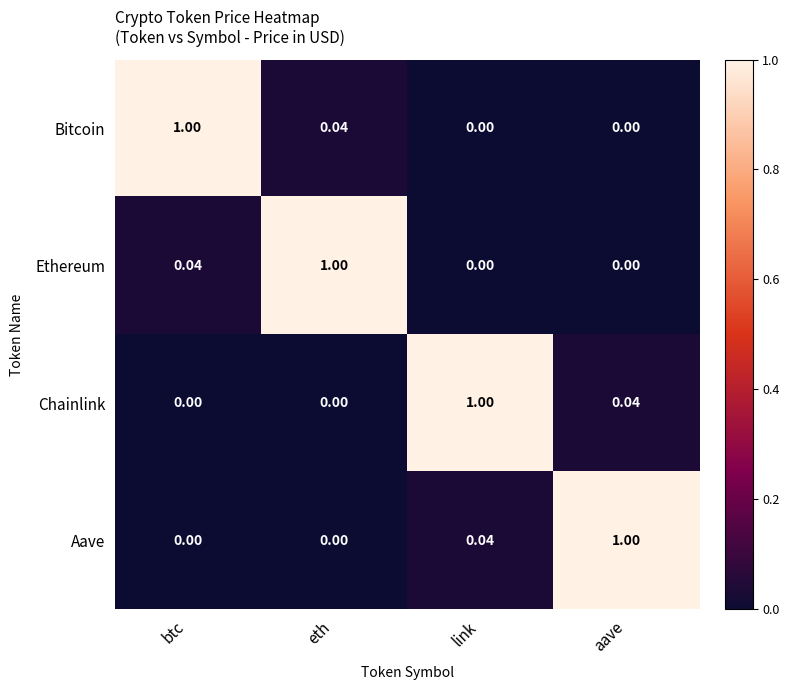

What is the total value across all series at link?

1.0